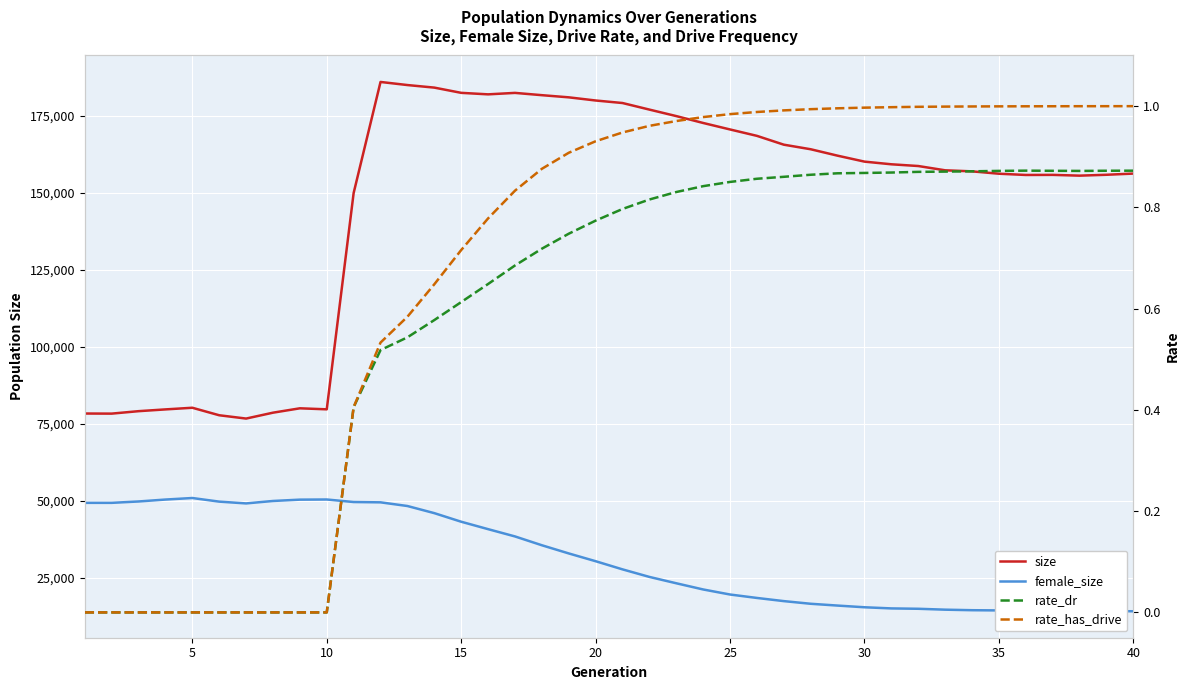

What is the difference between the maximum and minimum values in the rate_dr series?

0.9